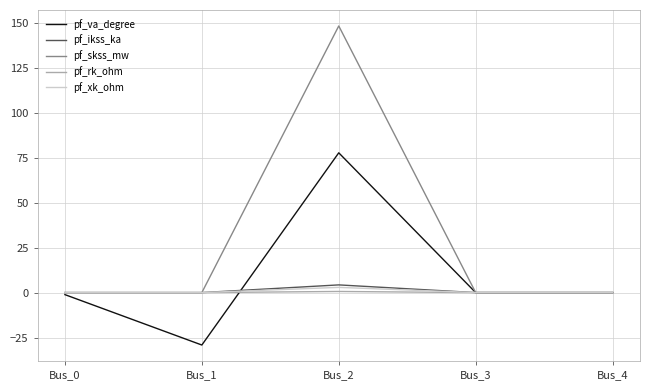

What is the highest value of the pf_ikss_ka series?

4.3